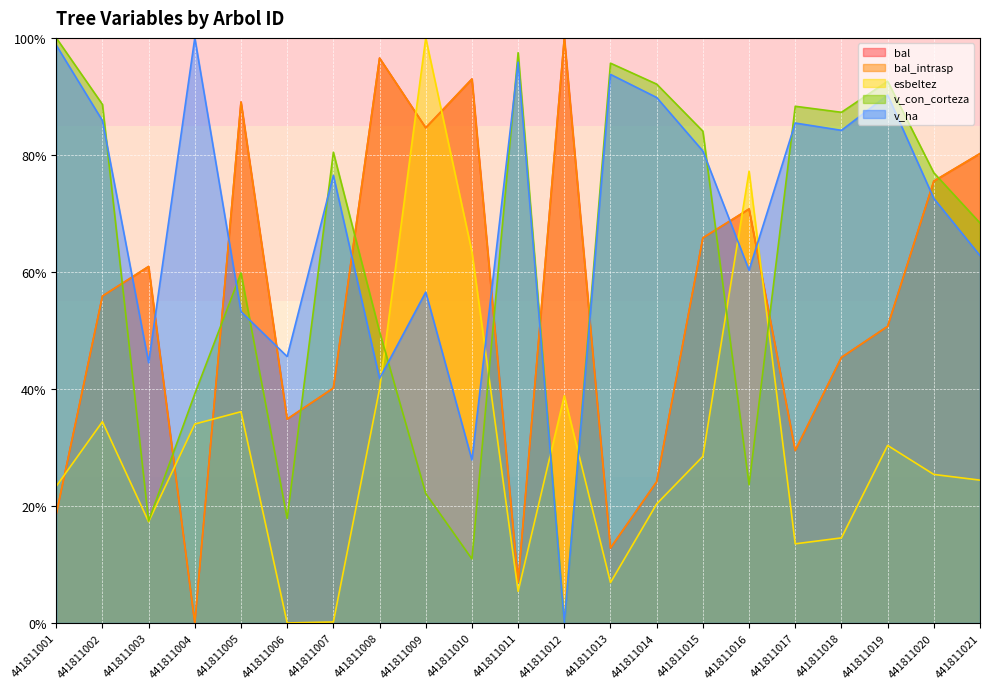

Reading left to right, transcribe all the data shown in this chart.

bal: 18.6	55.9	60.9	0.0	89.0	34.8	40.1	96.5	84.6	93.0	7.0	100.0	12.8	24.1	65.8	70.8	29.5	45.4	50.7	75.5	80.2
bal_intrasp: 18.6	55.9	60.9	0.0	89.0	34.8	40.1	96.5	84.6	93.0	7.0	100.0	12.8	24.1	65.8	70.8	29.5	45.4	50.7	75.5	80.2
esbeltez: 23.4	34.4	17.3	34.0	36.1	0.0	0.2	40.0	100.0	63.4	5.4	38.8	6.9	20.3	28.5	77.2	13.5	14.5	30.3	25.4	24.4
v_con_corteza: 100.0	88.6	17.4	39.2	59.8	17.9	80.5	49.8	22.1	10.9	97.5	0.0	95.7	92.1	84.0	23.6	88.3	87.3	92.6	76.9	68.4
v_ha: 98.8	85.9	44.5	100.0	53.2	45.5	76.5	41.8	56.5	27.9	95.8	0.0	93.8	89.8	80.7	60.3	85.4	84.2	90.2	72.6	62.8